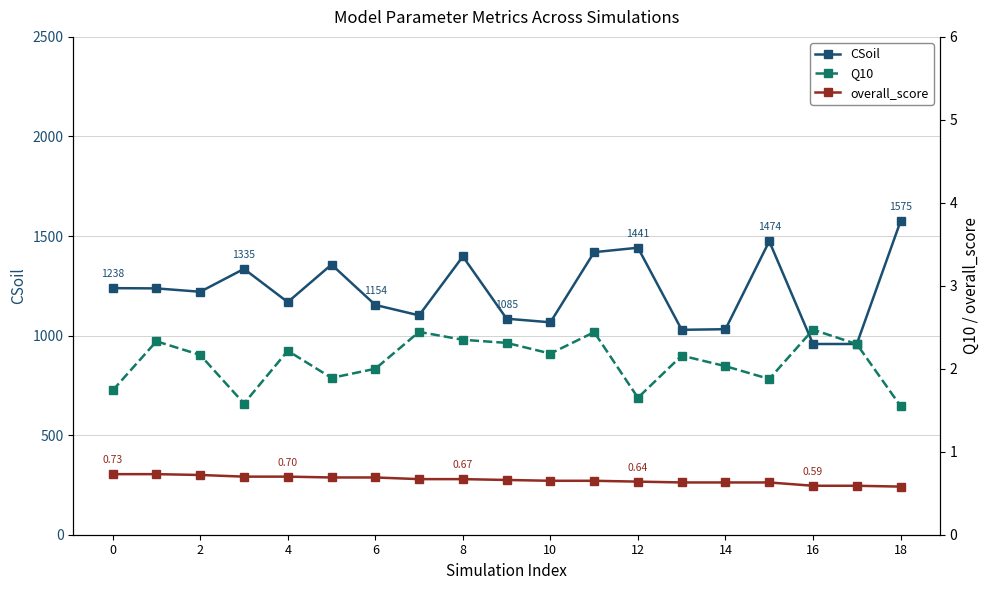

At how many categories does at least one series exceed 358?

19